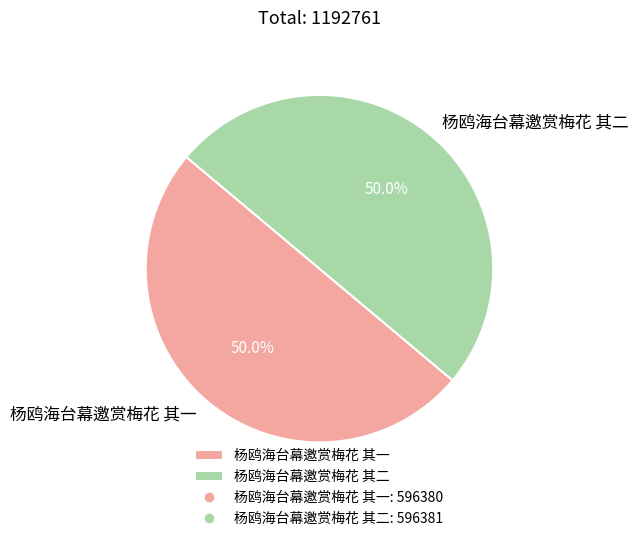

What percentage is NOT represented by 杨鸥海台幕邀赏梅花 其一?

50.0%